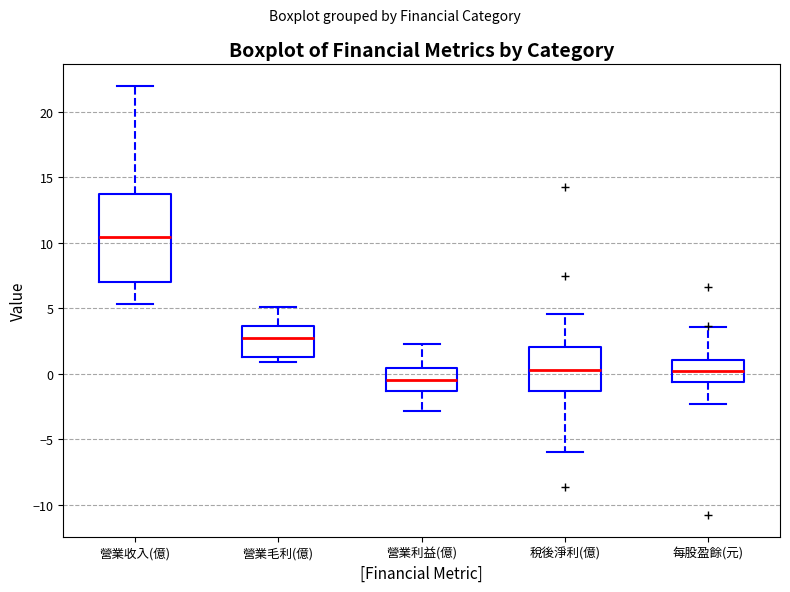

Where is the lower edge of the box for 稅後淨利(億) on the y-axis? The values are not printed on the chart, so give them approximately, as read against the axis.

-1.5